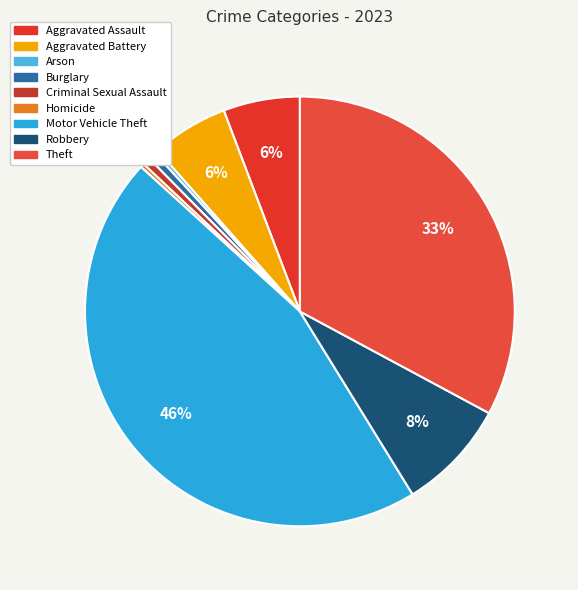

Which slice is the smallest?

Arson